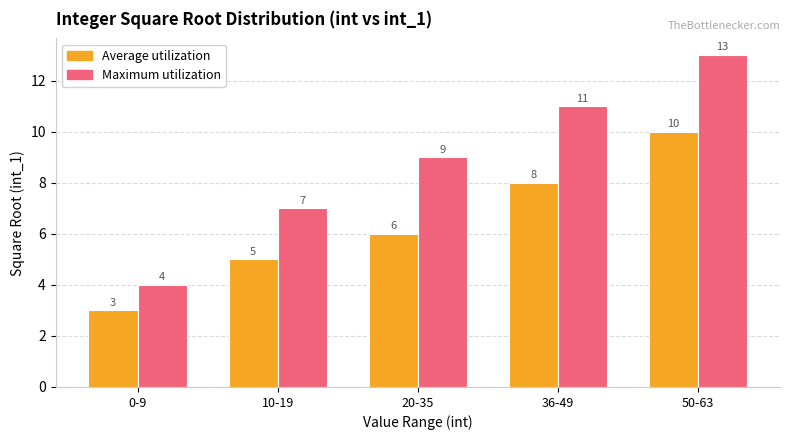

At which label is Average utilization closest to 6?

20-35